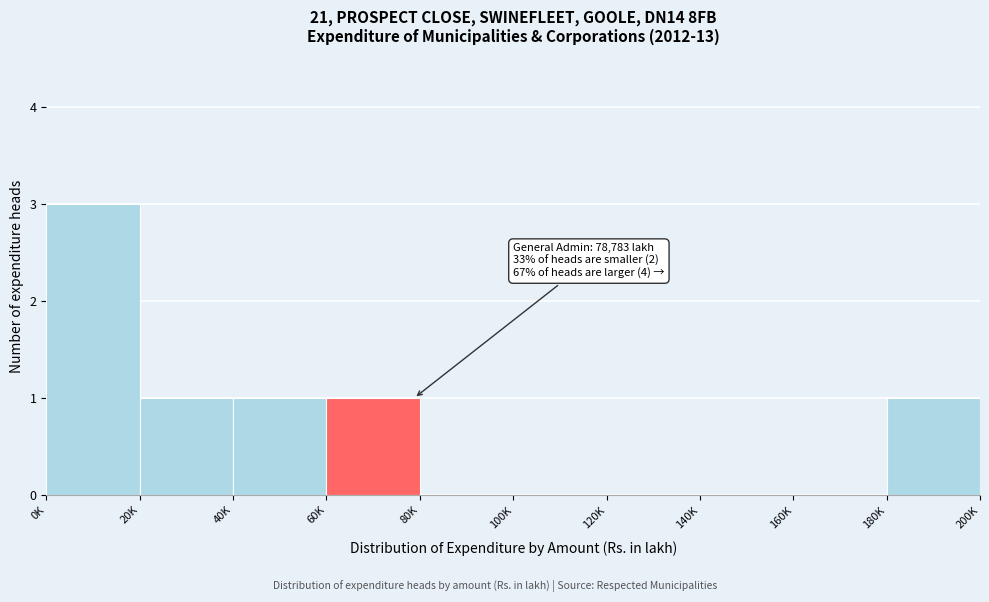

Reading left to right, list all the values displayed in this chart.

0K=3	20K=1	40K=1	60K=1	80K=0	100K=0	120K=0	140K=0	160K=0	180K=1